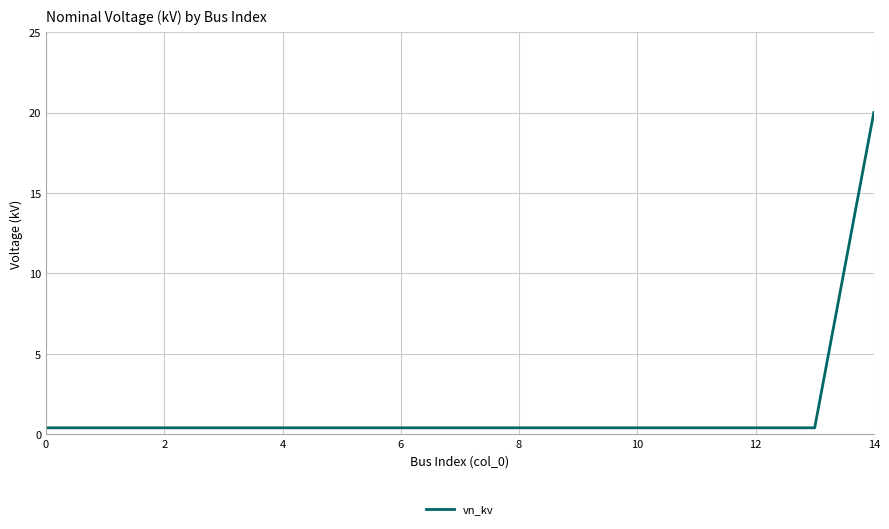

What is the greatest value displayed?

20.0